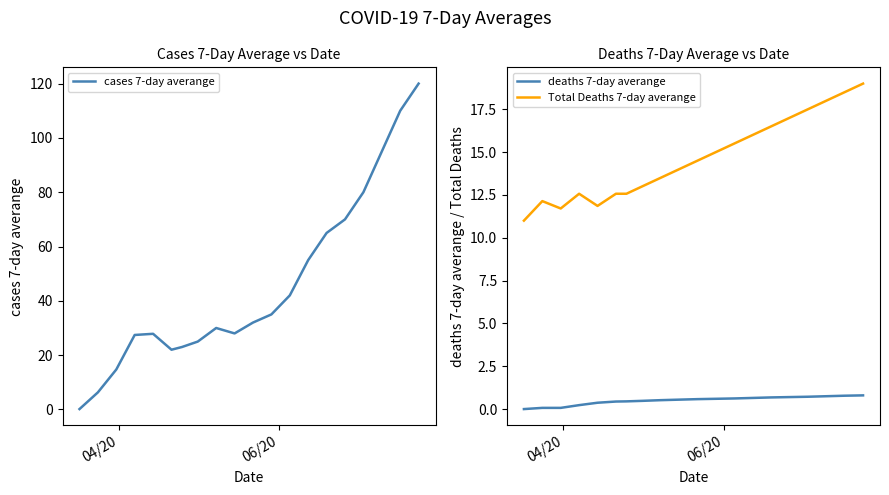

What is the difference between the maximum and second lowest values in the deaths 7-day averange series?

0.7